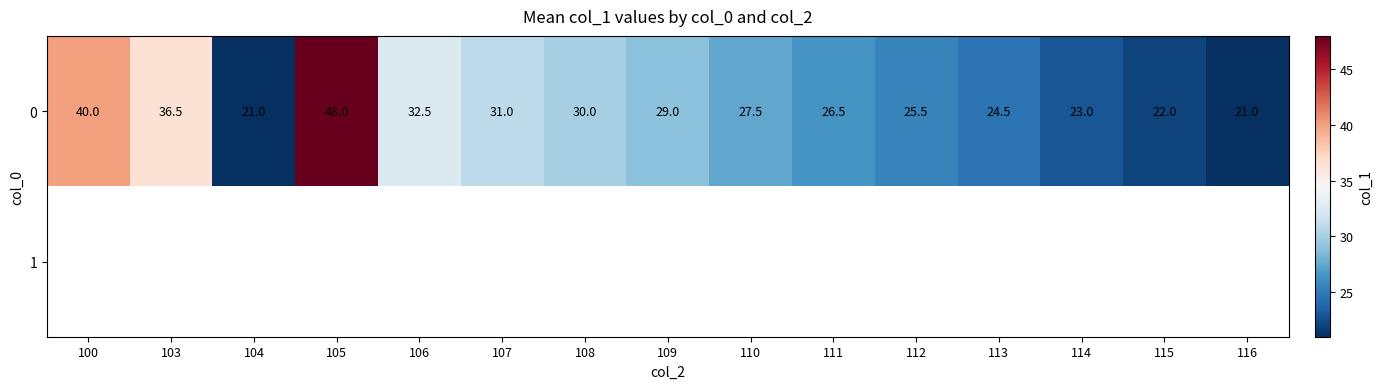

At which label is 0 closest to 34?

106